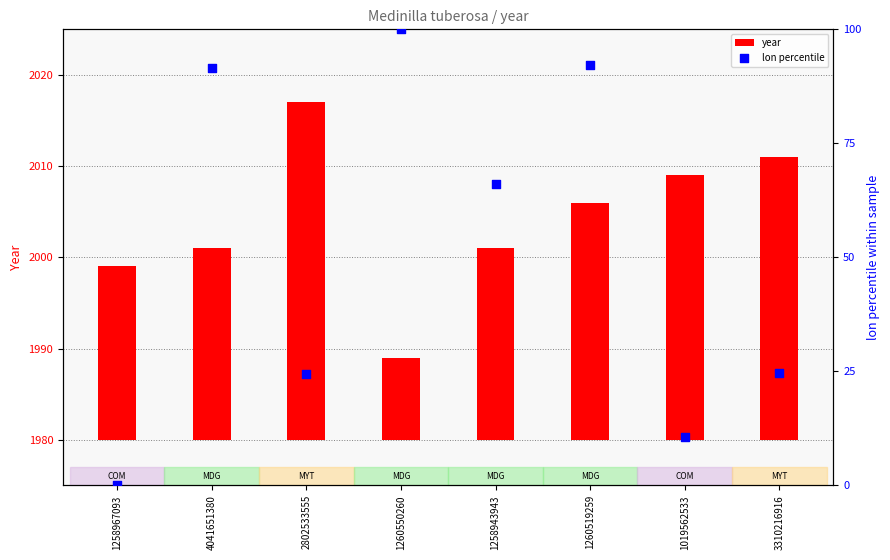

Is the value of lon percentile at 1258943943 greater than the value of year at 1260550260?

Yes